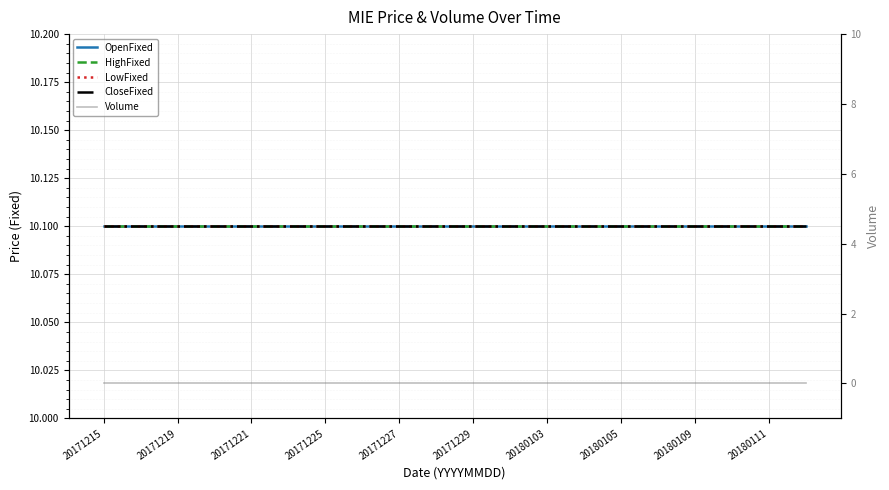

Which category has the highest value across all series?

20171215